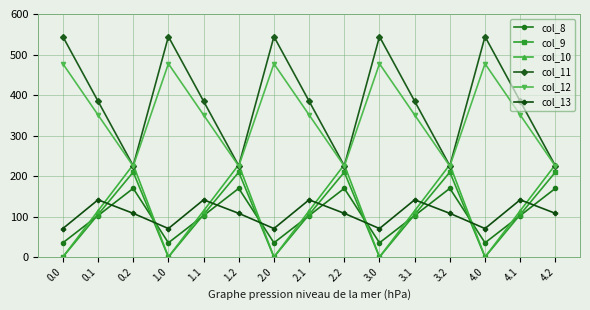

The col_8 series shows 248.6 at 0.2. True or false?

False